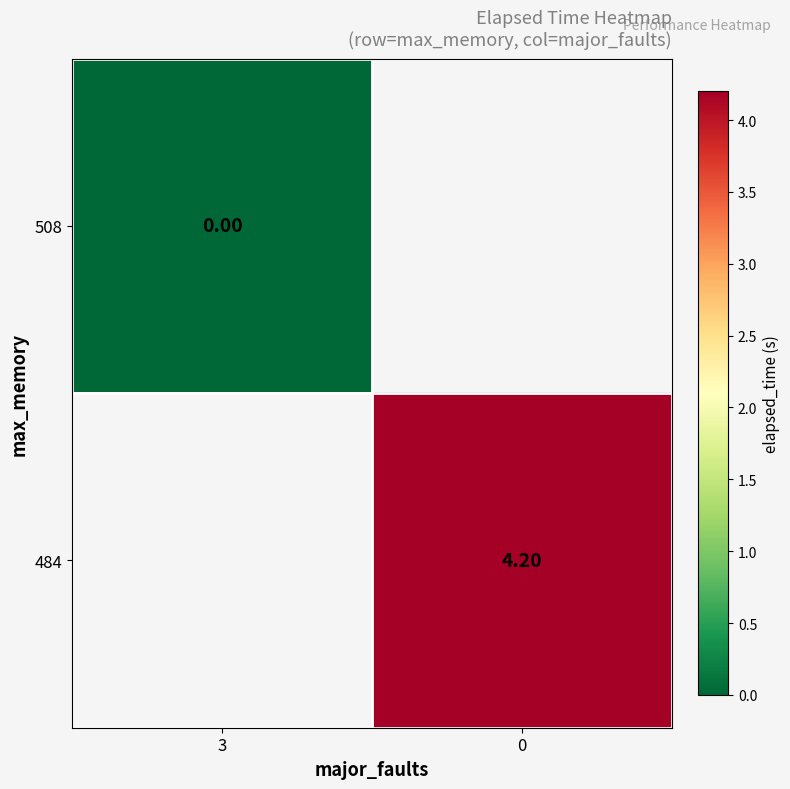

What is the greatest value displayed?

4.2